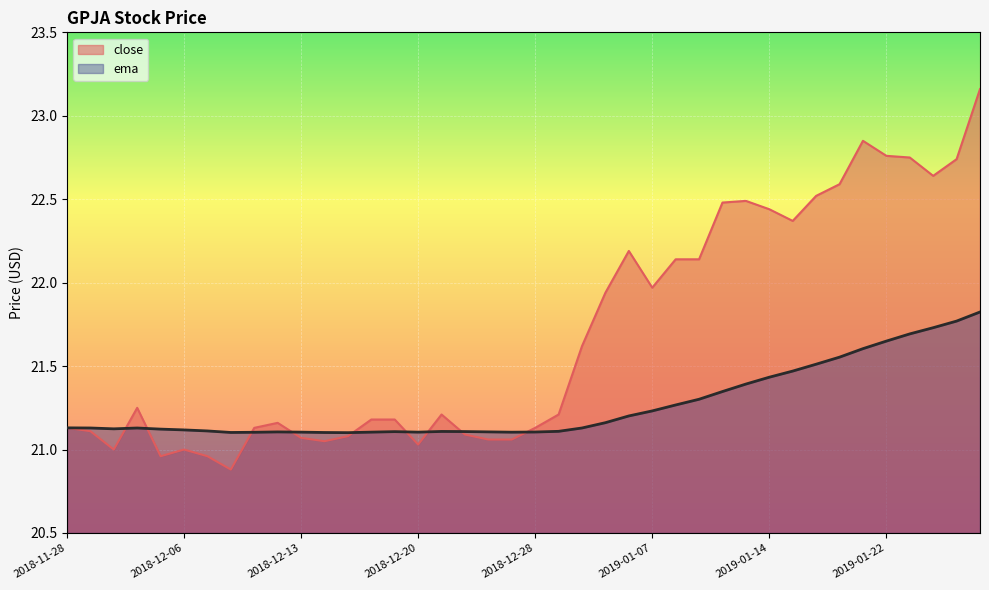

Between which two adjacent categories do close and ema first intersect?

2018-11-30 and 2018-12-03